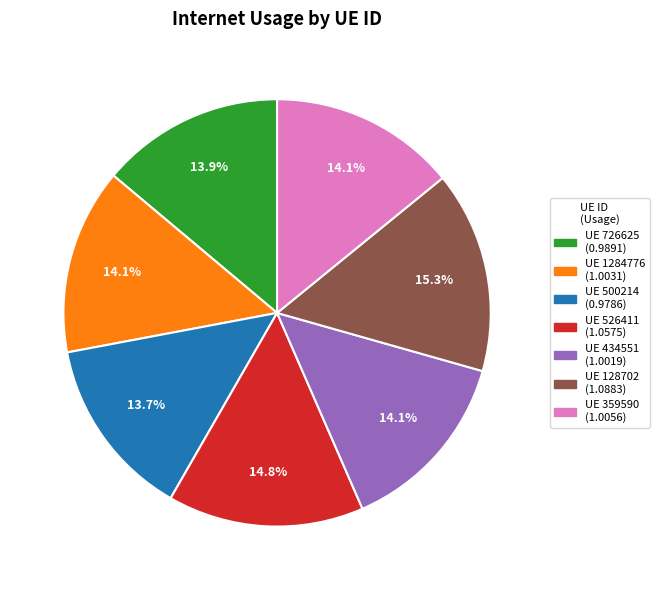

Does any single category account for the majority?

No